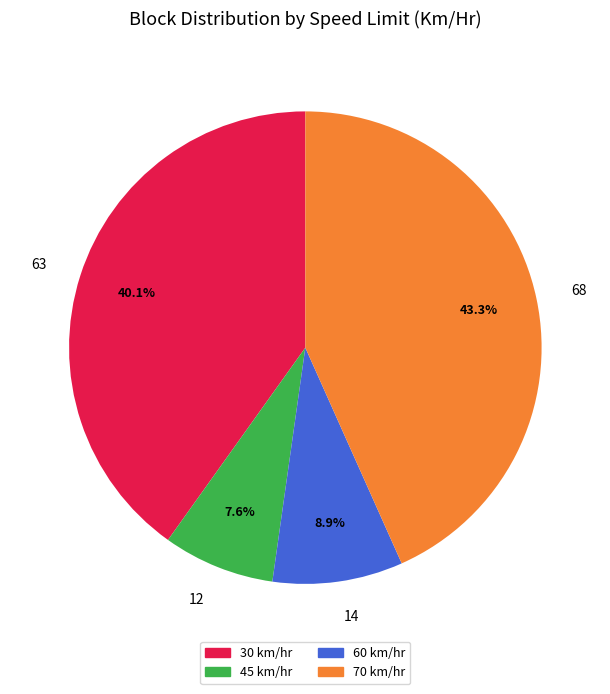

Combined, do 14 and 63 account for over 50%?

No